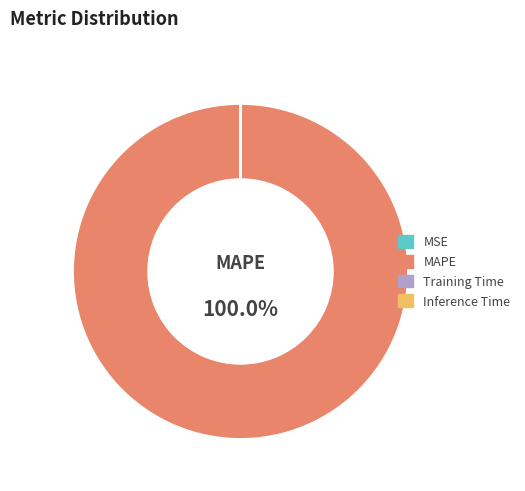

What is the majority slice?

MAPE